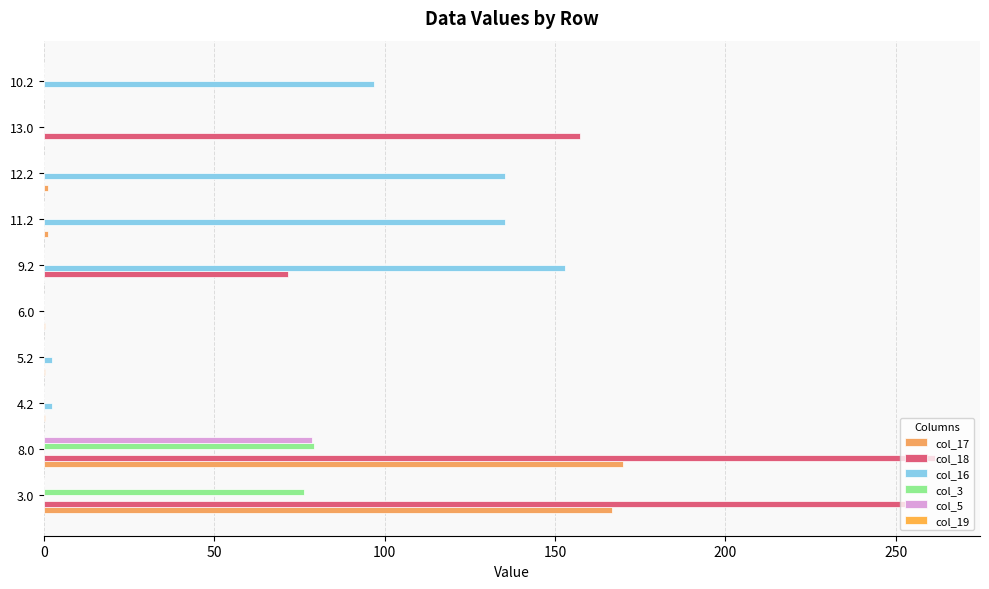

What is the difference between the second highest and second lowest values in the col_3 series?

76.4